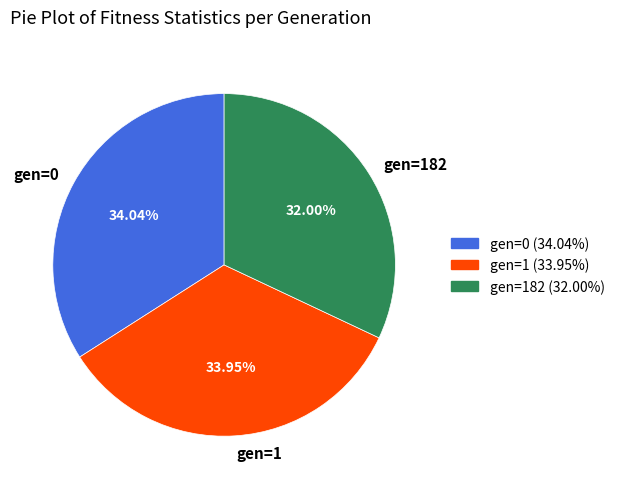

Combined, do gen=0 and gen=182 account for over 50%?

Yes